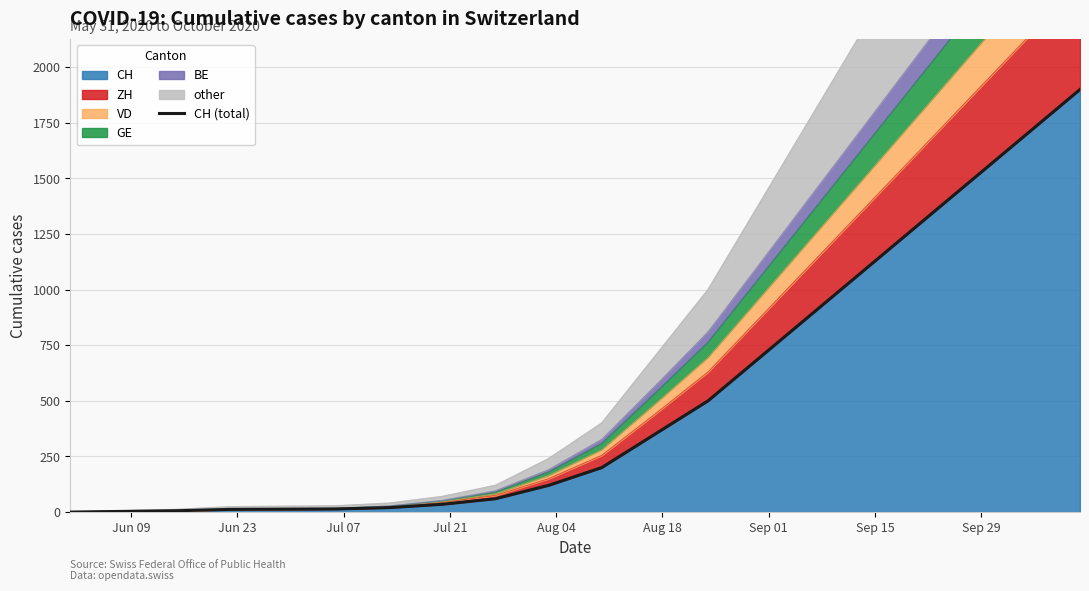

Reading left to right, list all the values displayed in this chart.

0	3	6	12	13	14	20	35	60	120	200	350	500	700	900	1100	1300	1500	1700	1900